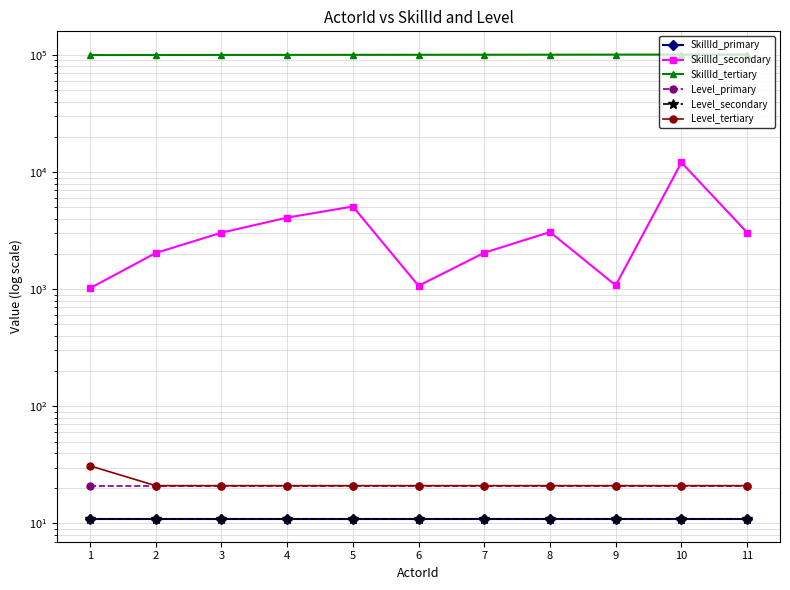

Rank the series by their maximum value, from lowest to highest.

SkillId_primary, Level_secondary, Level_primary, Level_tertiary, SkillId_secondary, SkillId_tertiary